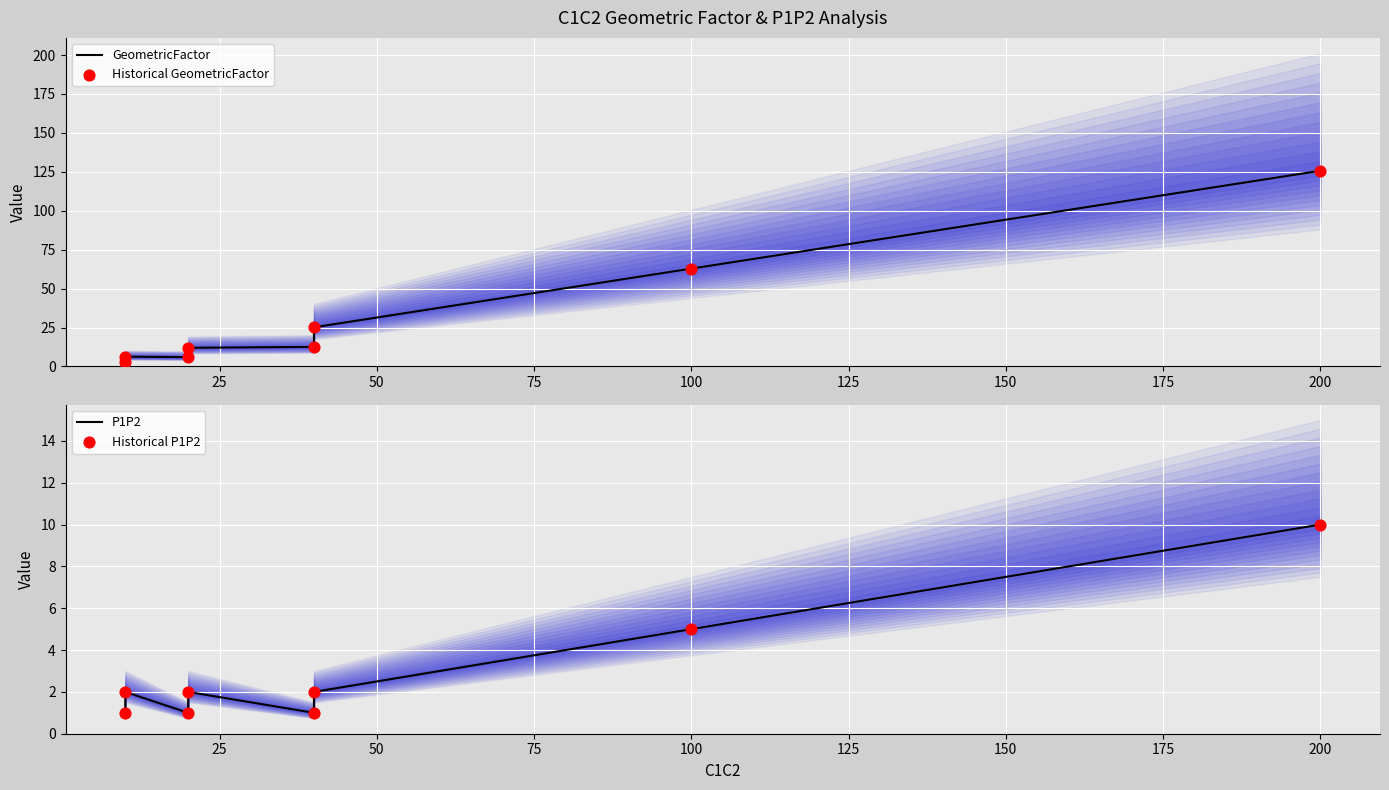

Which series has the widest spread of Y values?

GeometricFactor